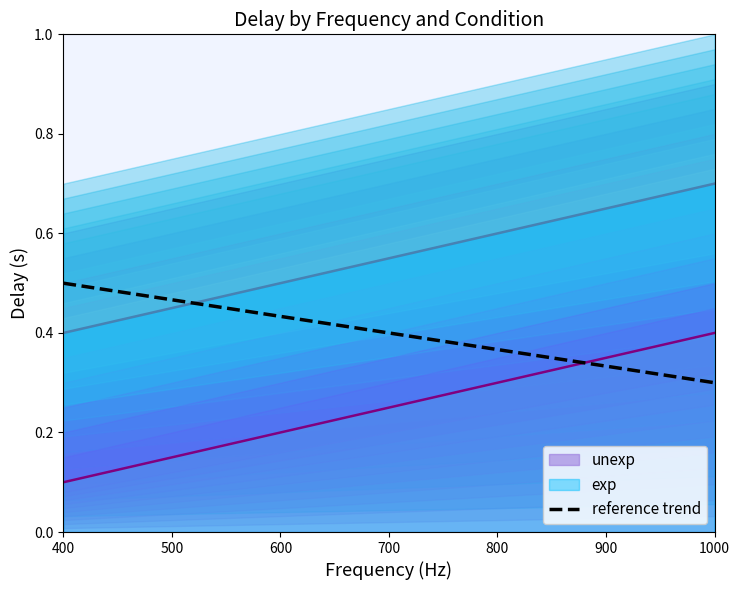

What is the sum of all unexp values?

75.0